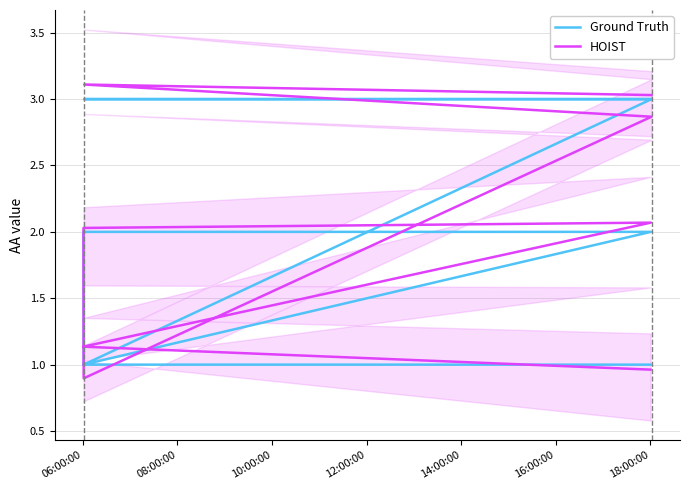

The value of Ground Truth at 14:00:00 is 0.2. True or false?

False